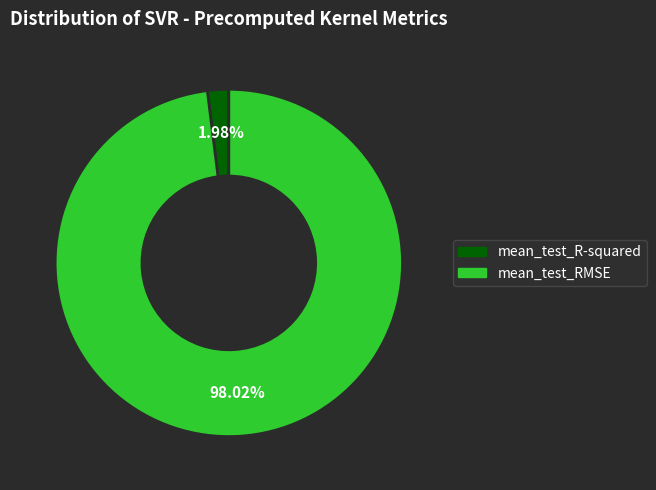

What is the largest slice in the pie chart?

mean_test_RMSE